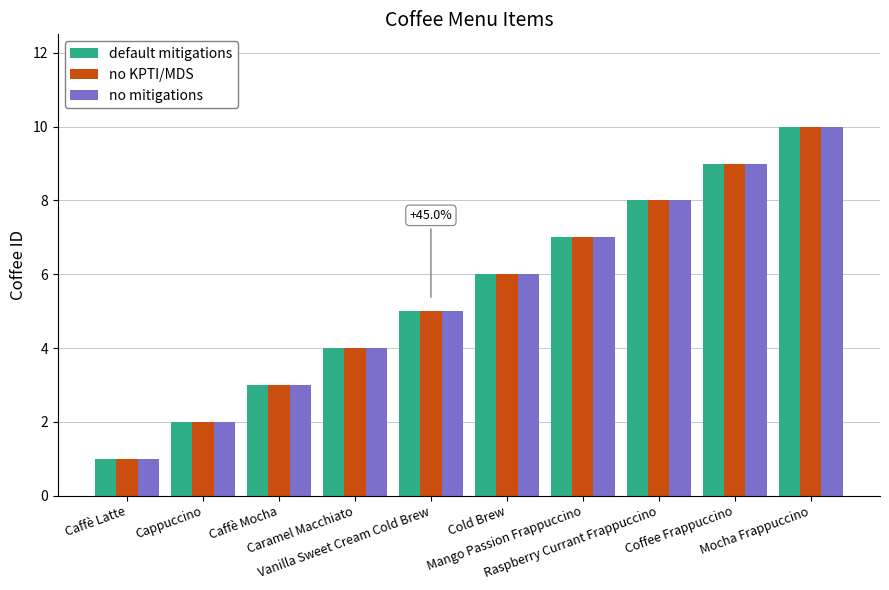

What is the maximum value shown in the chart?

10